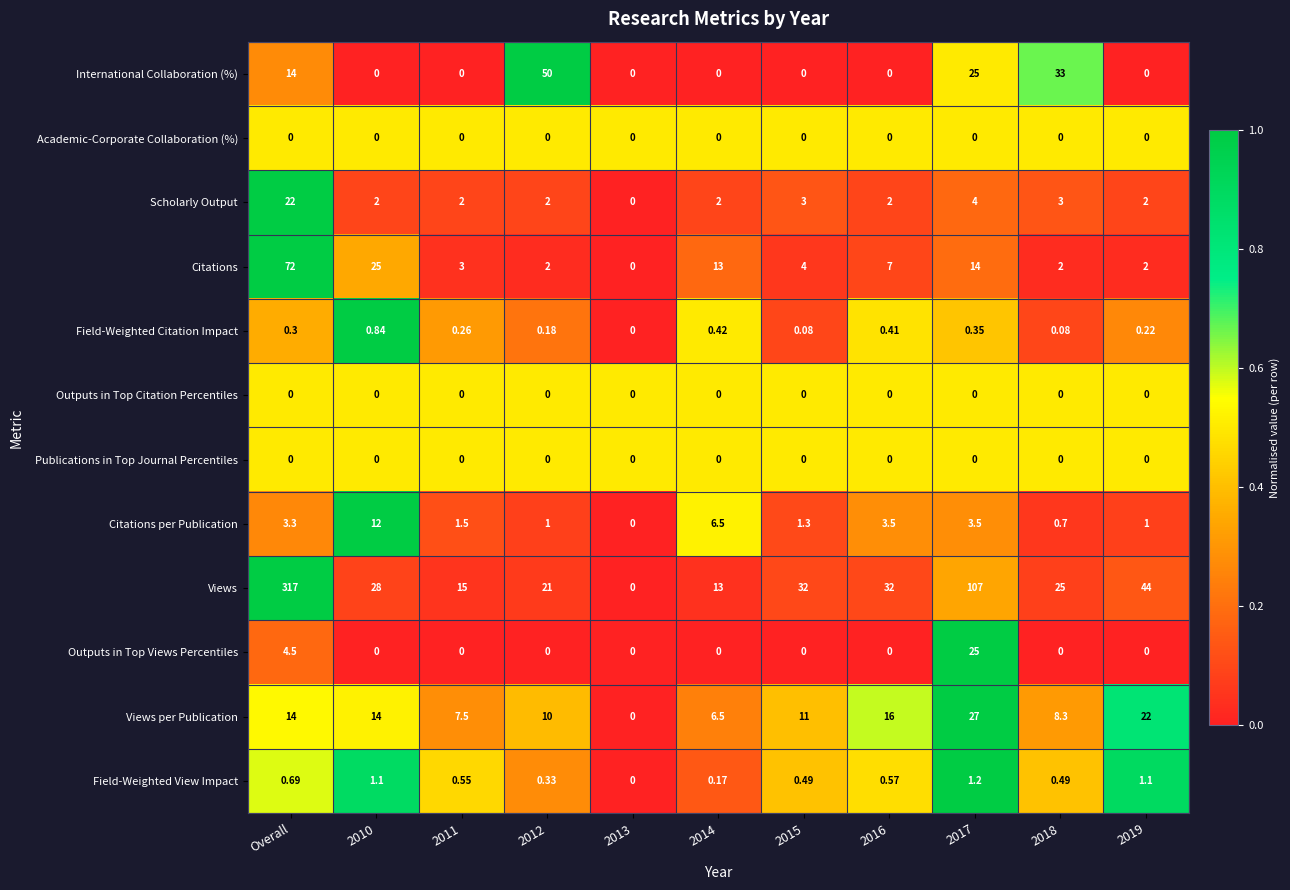

What is the total value across all series at 2018?

72.6